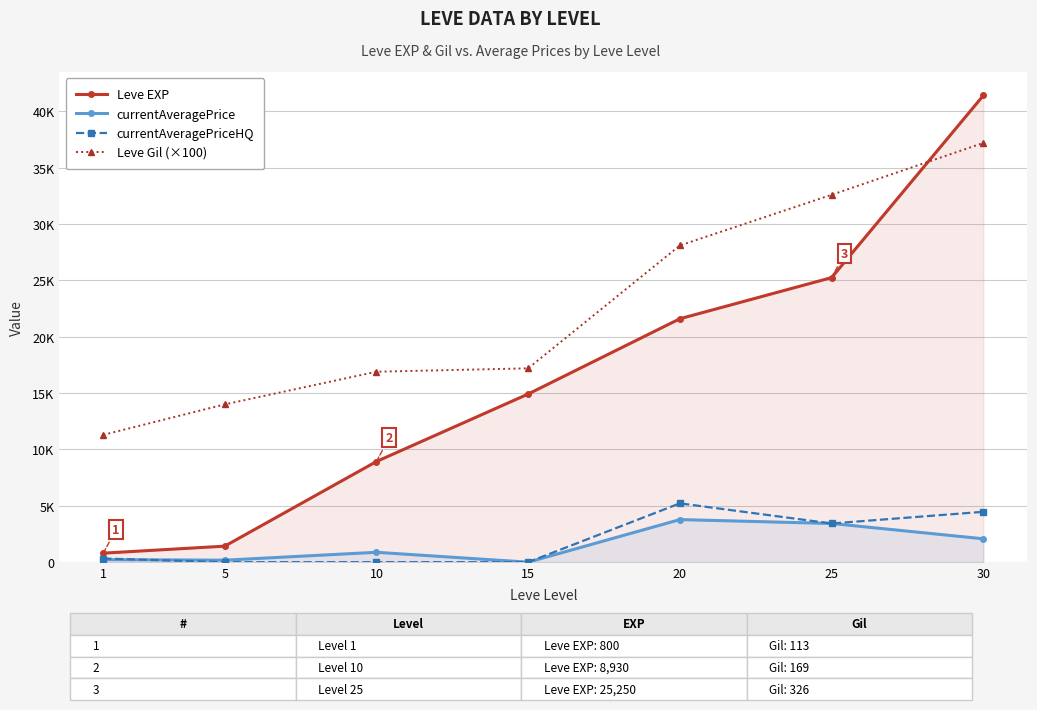

Reading left to right, what are all the values shown in this chart?

Leve EXP: 800.0	1420.0	8930.0	14920.0	21600.0	25250.0	41410.0
currentAveragePrice: 226.9	176.7	876.4	0.0	3778.4	3433.0	2073.8
currentAveragePriceHQ: 325.2	0.0	0.0	0.0	5219.8	3433.0	4469.4
Leve Gil (×100): 11300.0	14000.0	16900.0	17200.0	28100.0	32600.0	37200.0